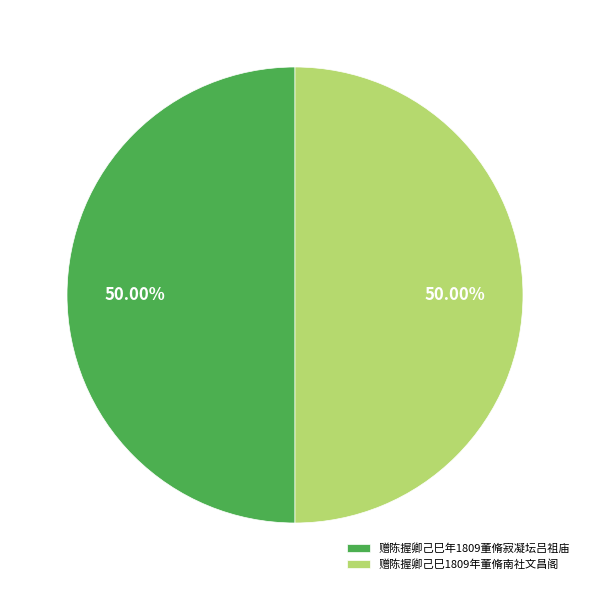

Approximately how many times larger is the value at 赠陈握卿己巳1809年董脩南社文昌阁 compared to 赠陈握卿己巳年1809董脩寂凝坛吕祖庙?

1.0